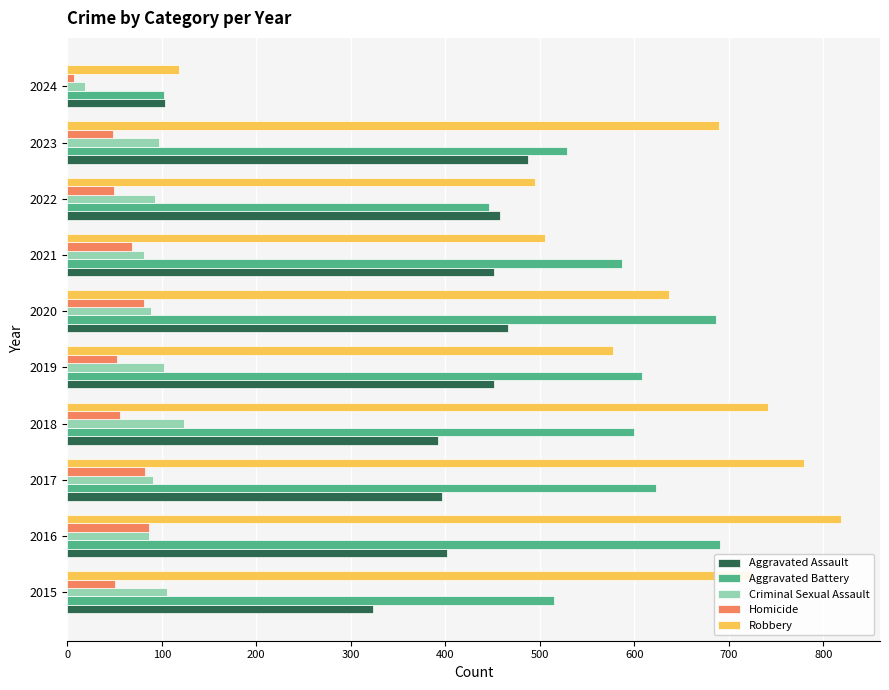

Rank the series by their maximum value, from lowest to highest.

Homicide, Criminal Sexual Assault, Aggravated Assault, Aggravated Battery, Robbery